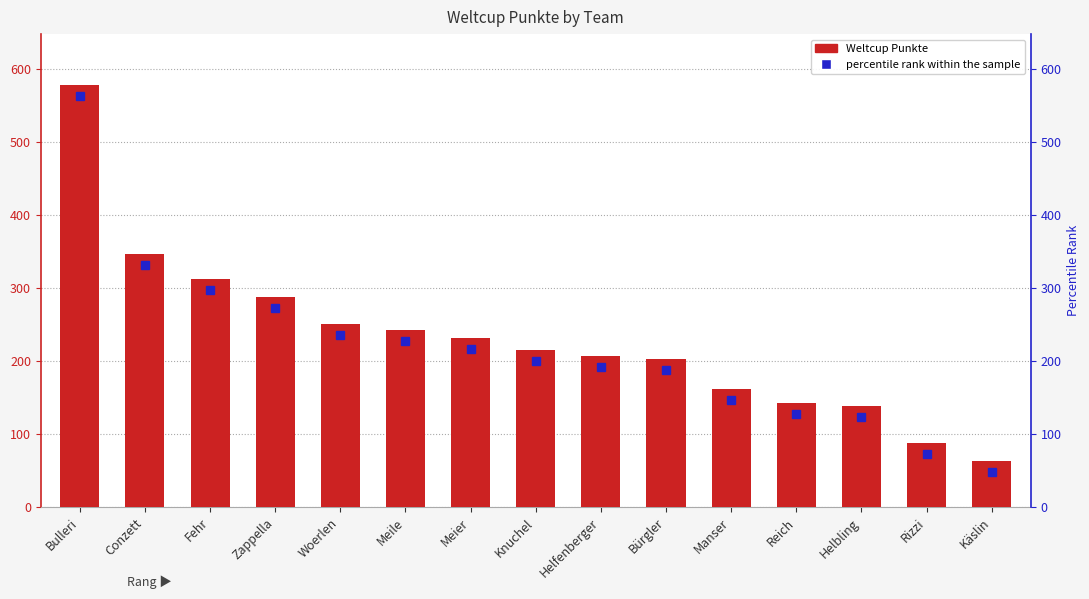

What is the change in value from Bulleri to Reich?

-436